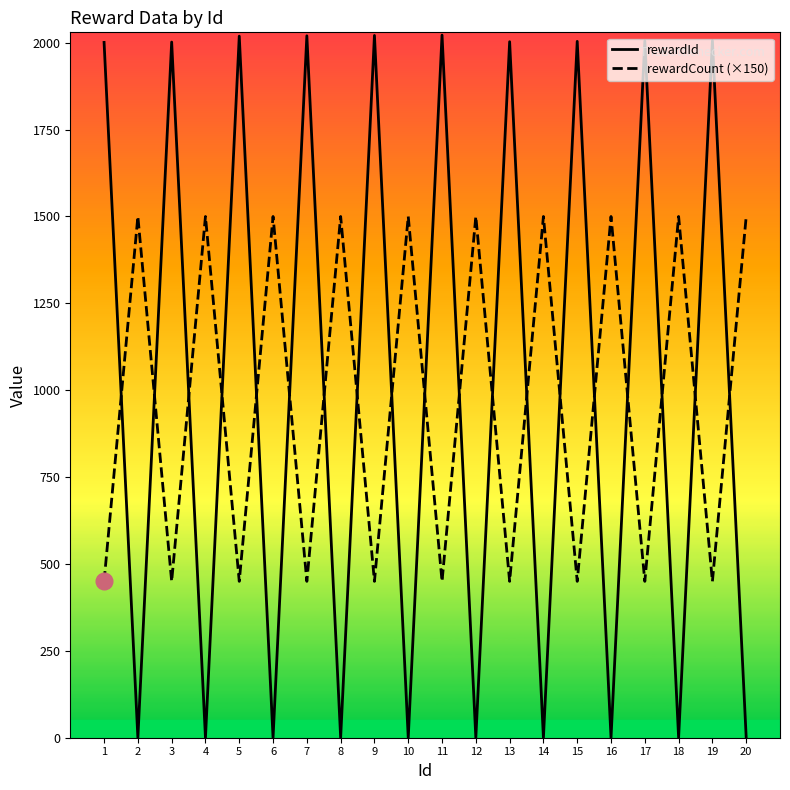

Rank the series by their maximum value, from lowest to highest.

rewardCount (×150), rewardId